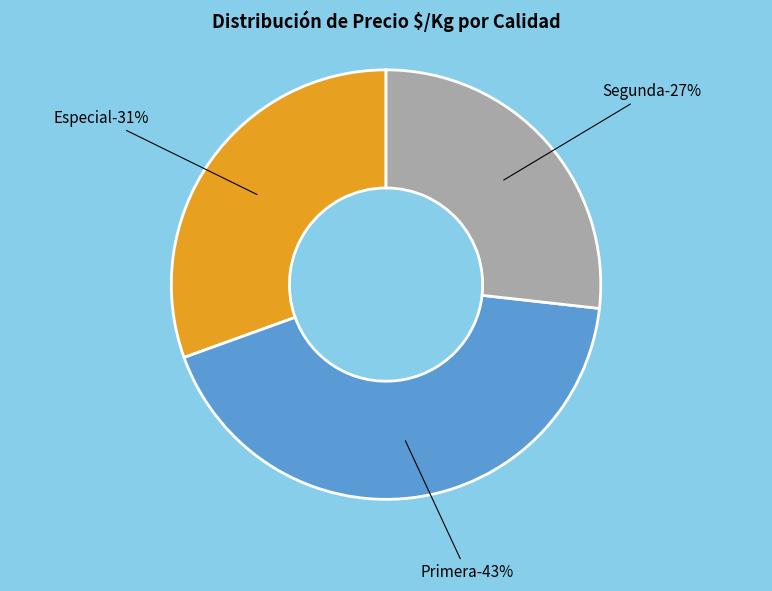

Is there any slice that represents more than half of the pie?

No